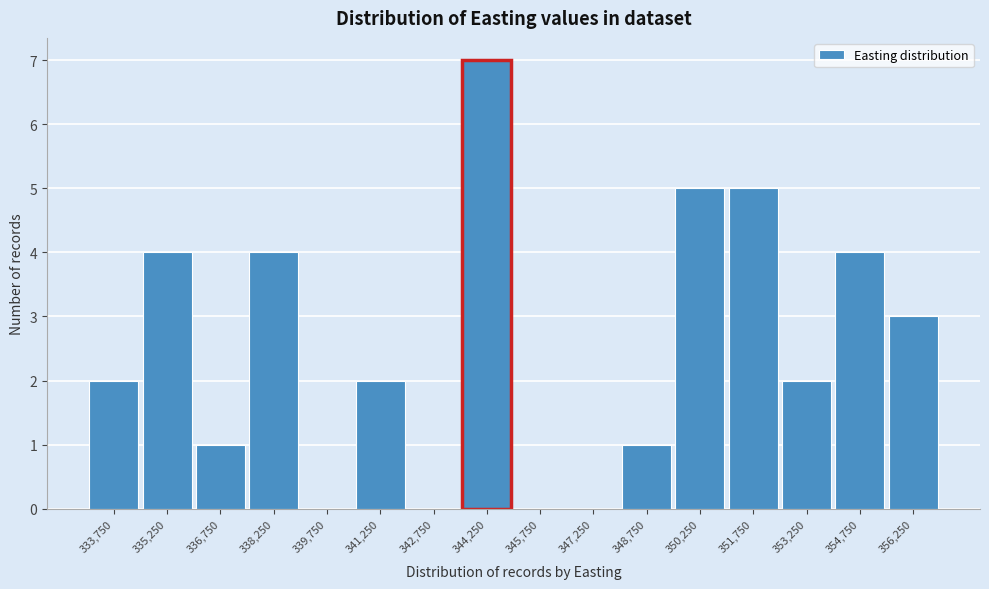

Reading left to right, transcribe this chart: for each bar, give the range it covers on the x-axis and its height. Neither the bar edges nor the heights are printed on the chart, so give them approximately, as read against the axes.

333000 to 334500: 2
334500 to 336000: 4
336000 to 337500: 1
337500 to 339000: 4
339000 to 340500: 0
340500 to 342000: 2
342000 to 343500: 0
343500 to 345000: 7
345000 to 346500: 0
346500 to 348000: 0
348000 to 349500: 1
349500 to 351000: 5
351000 to 352500: 5
352500 to 354000: 2
354000 to 355500: 4
355500 to 357000: 3